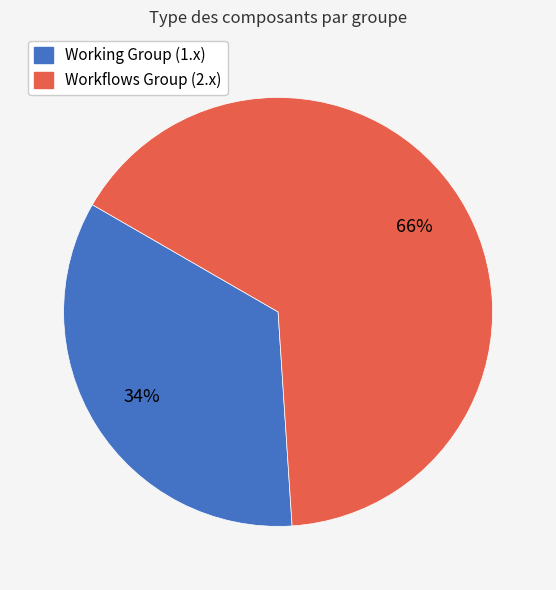

To the nearest percent, what is the average slice percentage?

50%